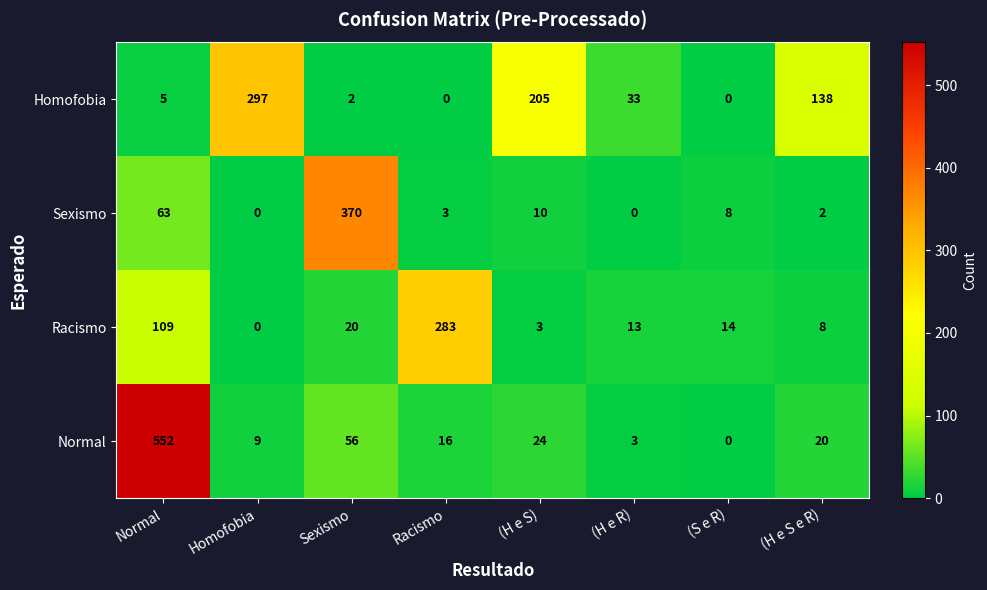

What is the sum of the Racismo values at (H e R) and (H e S)?

16